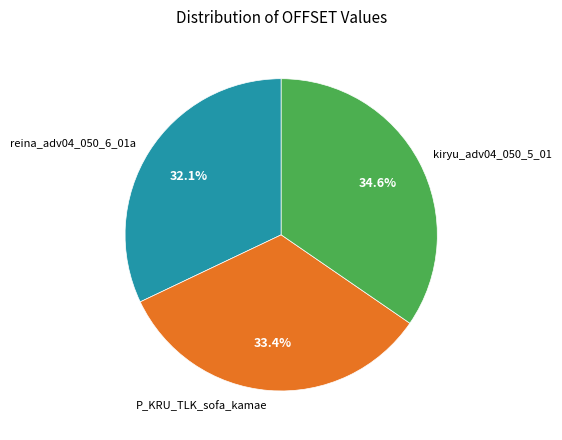

Which has a higher value, reina_adv04_050_6_01a or P_KRU_TLK_sofa_kamae?

P_KRU_TLK_sofa_kamae